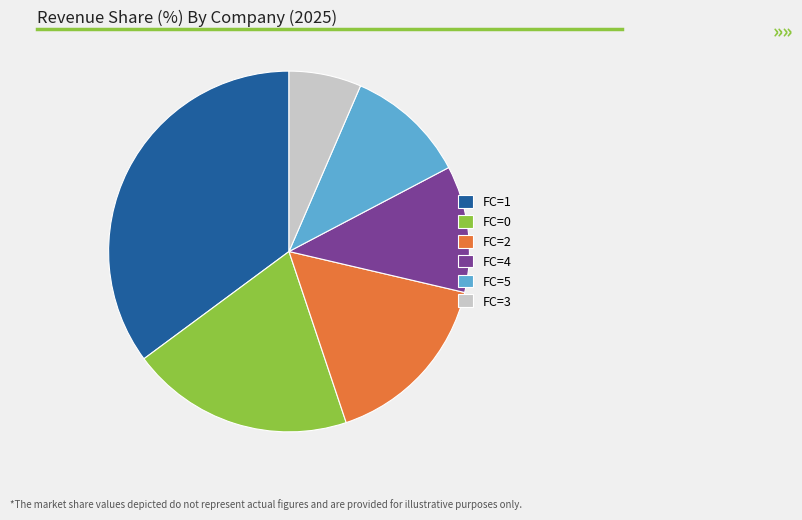

Rank the categories by value from lowest to highest.

FC=3, FC=5, FC=4, FC=2, FC=0, FC=1